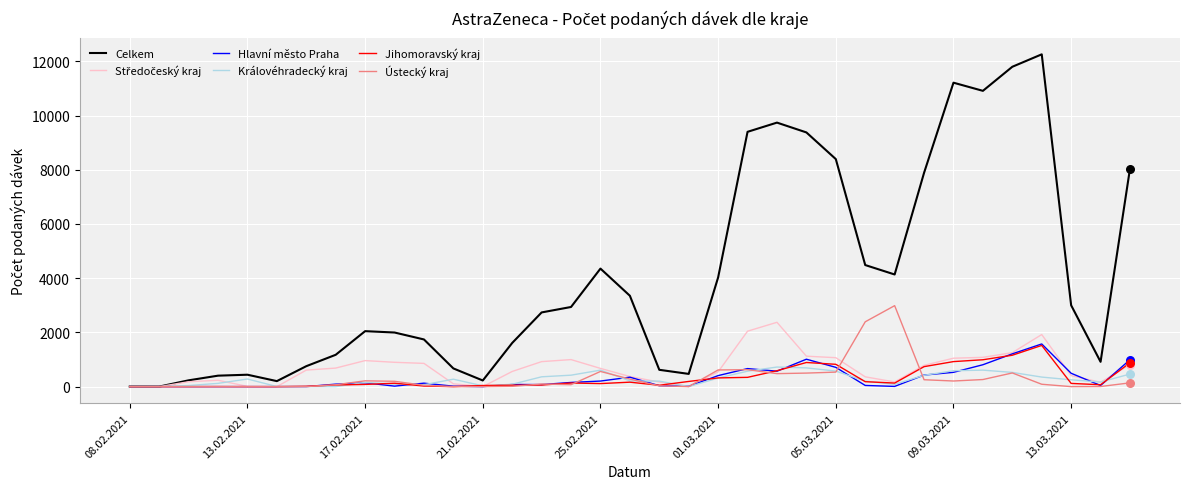

What is the greatest value displayed?

12259